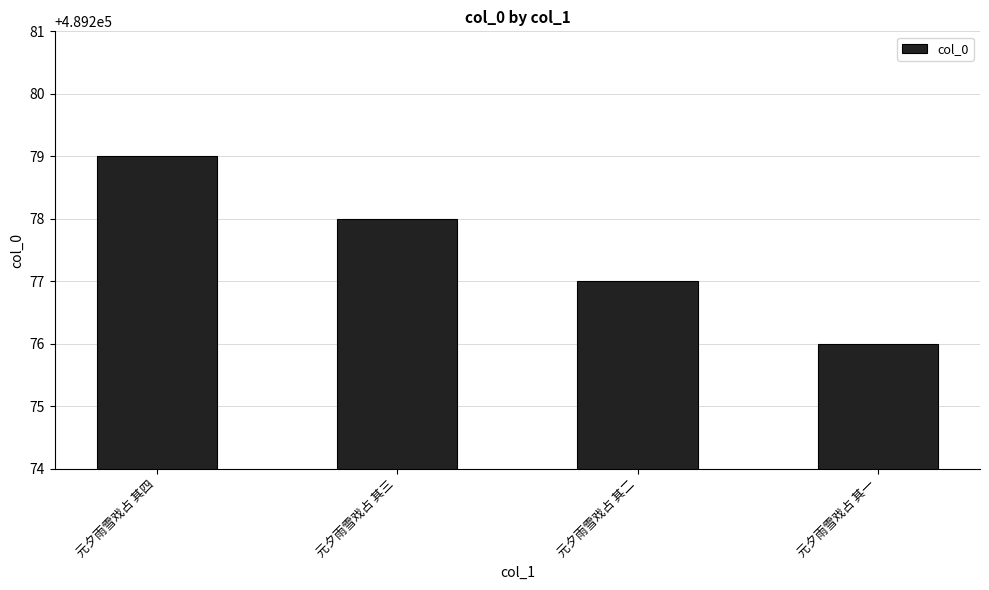

What is the ratio of the value at 元夕雨雪戏占 其三 to the value at 元夕雨雪戏占 其四?

1.0